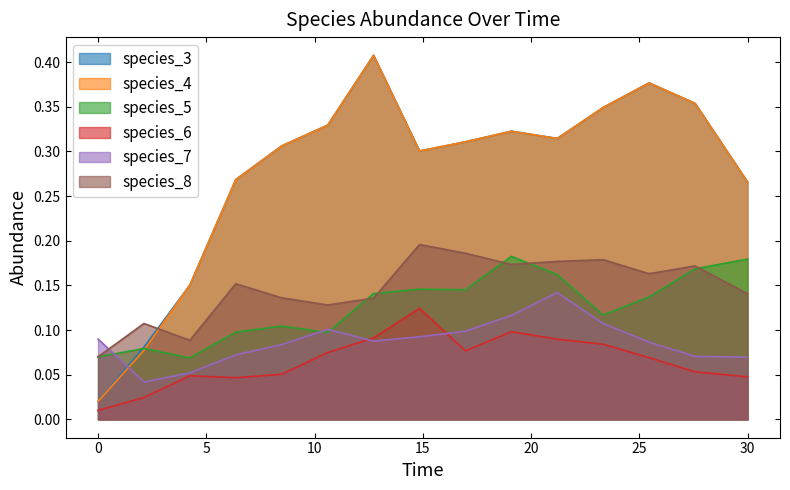

What is the difference between the maximum and minimum values in the species_6 series?

0.1